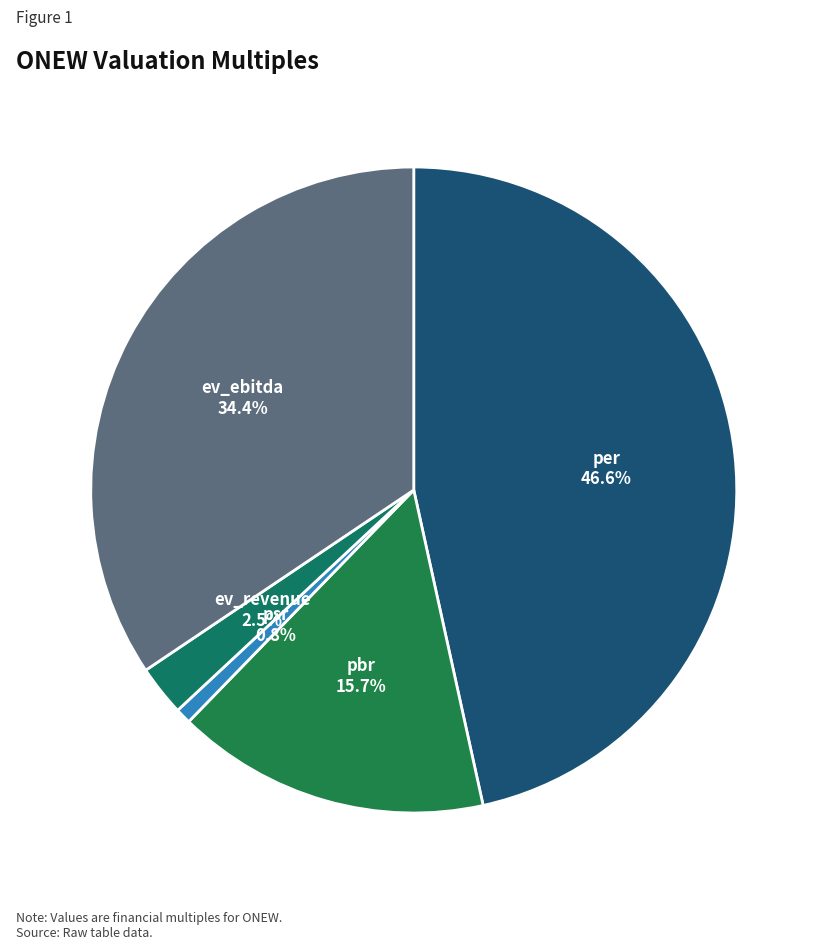

To the nearest percent, what portion does pbr represent?

16%